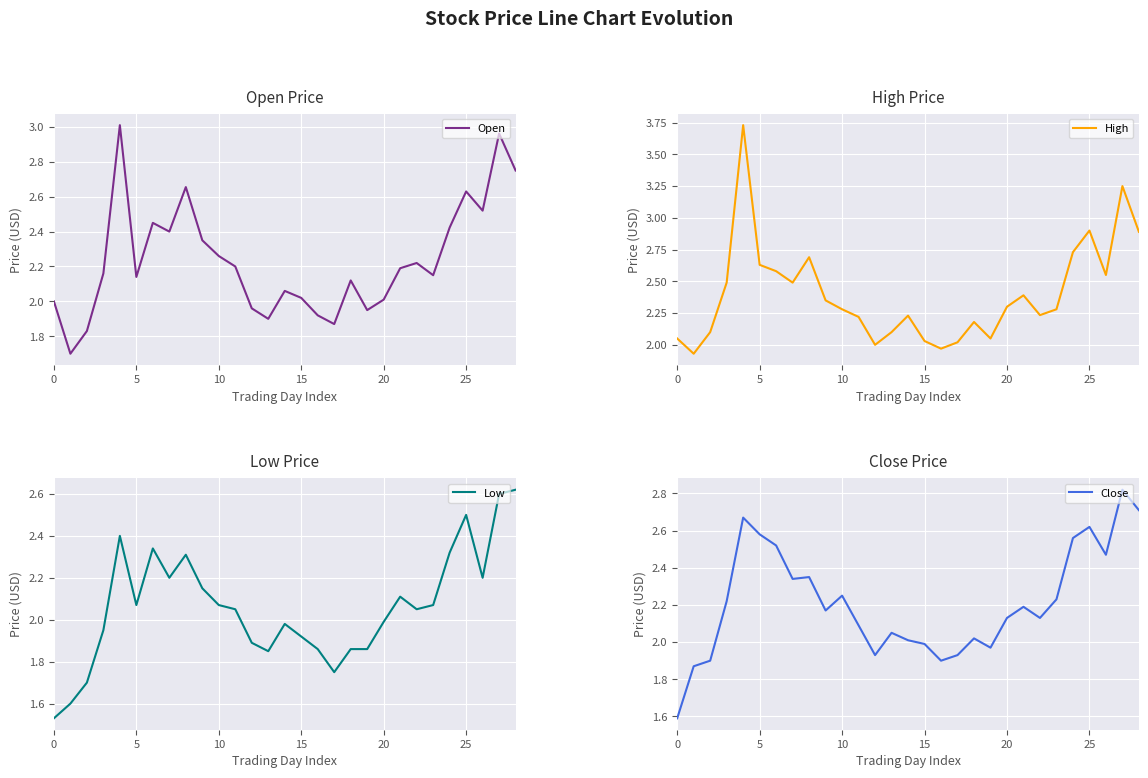

What is the value of the Open point at the 20th from the left?

1.9